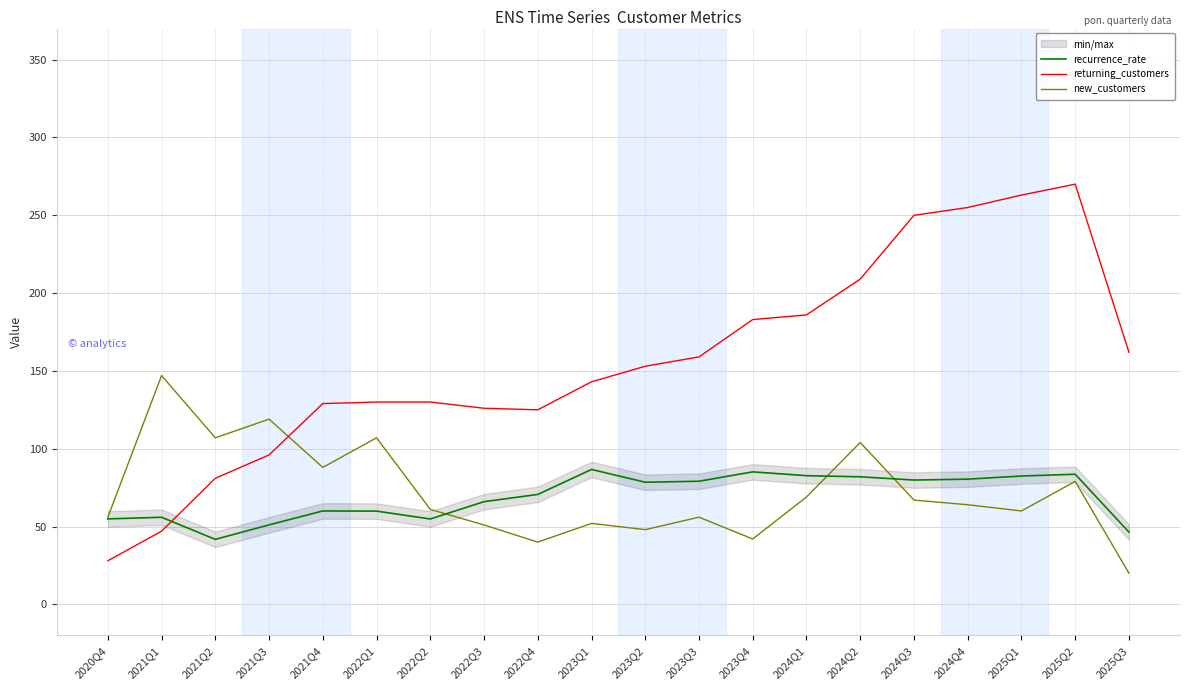

At which category does recurrence_rate reach its first local valley?

2021Q2